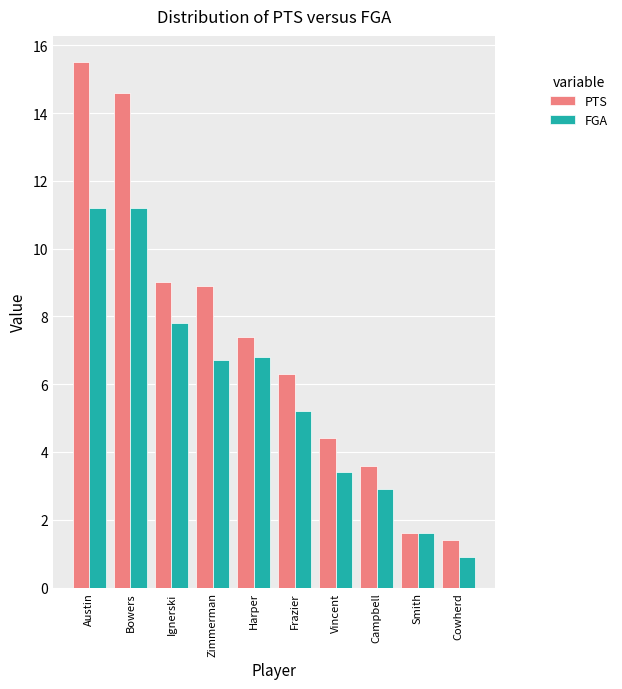

What is the spread (max minus min) of values at Harper?

0.6